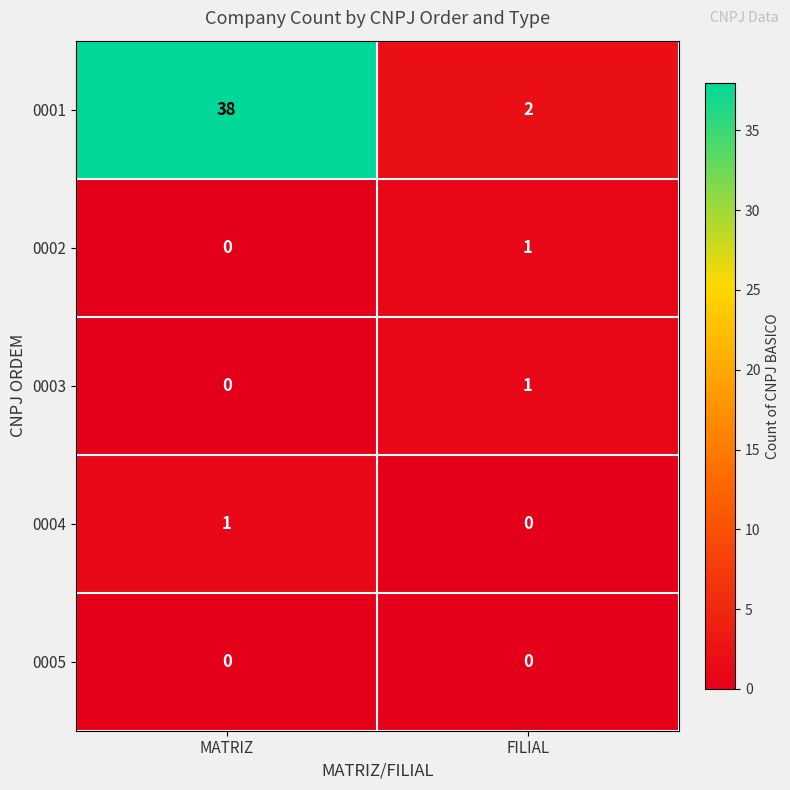

Is the value of 0002 at MATRIZ greater than the value of 0001 at MATRIZ?

No